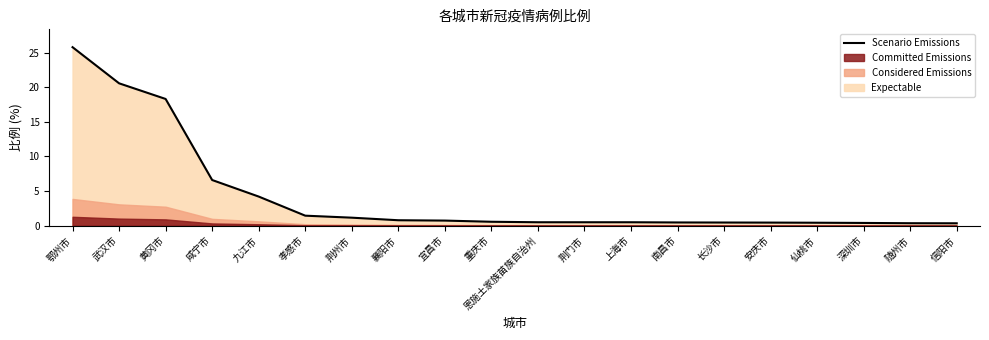

Which category has the highest value in the Scenario Emissions series?

鄂州市